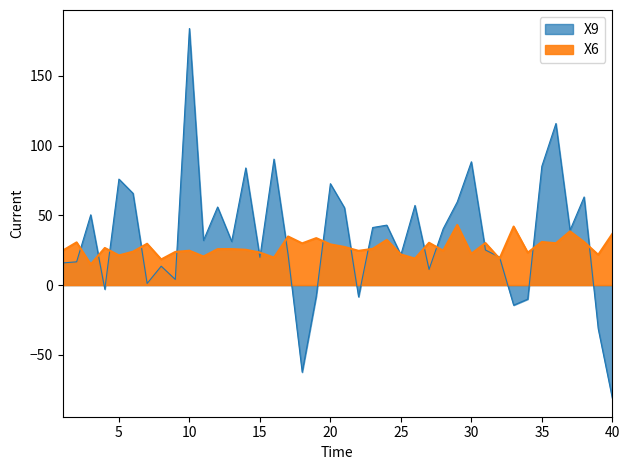

Which series changed the most between 8 and 38?

X9